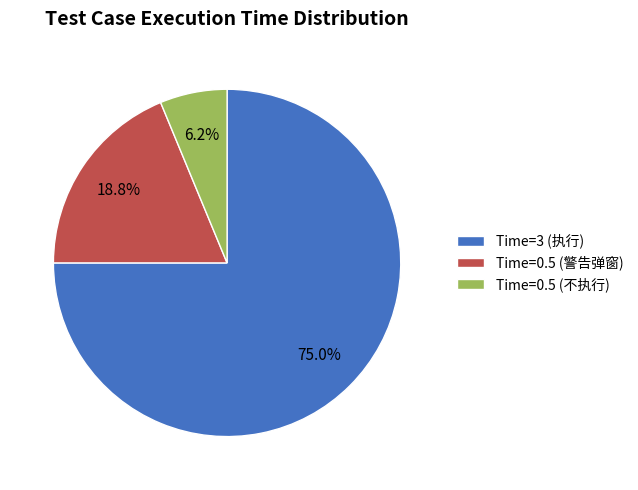

What is the majority slice?

Time=3 (执行)